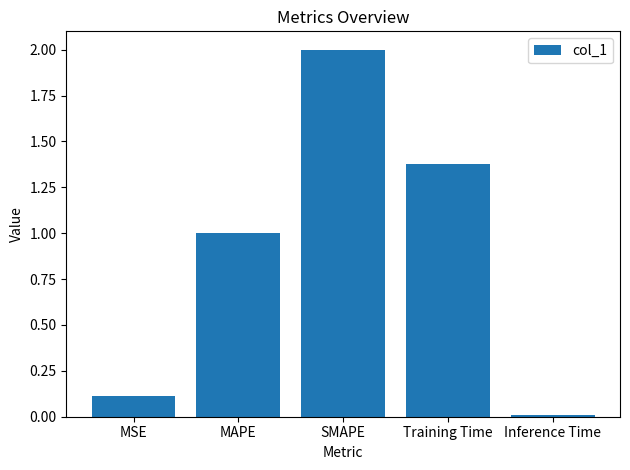

What is the difference between the maximum and minimum values?

2.0